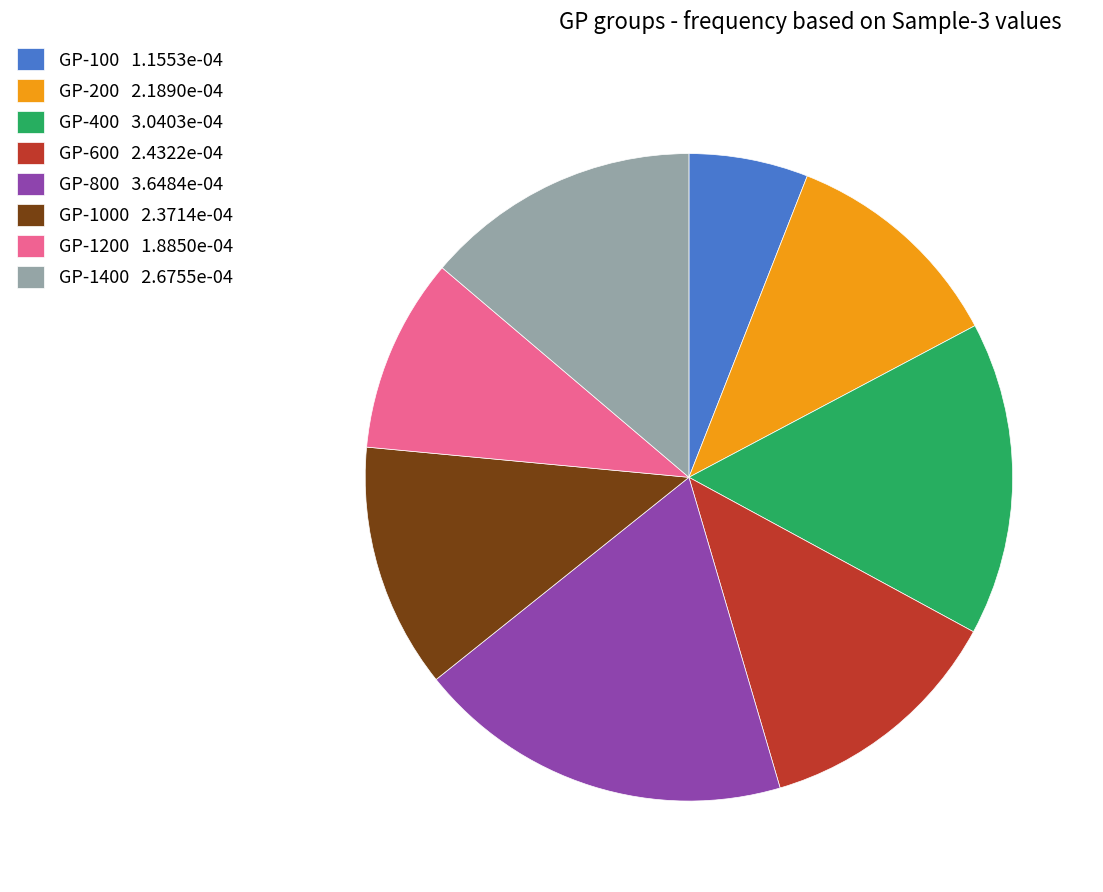

Which slice is the largest?

GP-800 3.6484e-04